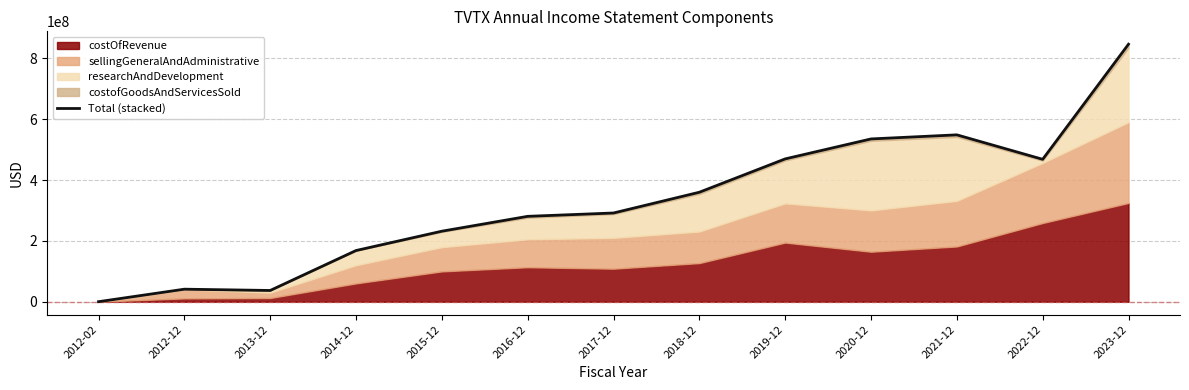

What is the difference between the maximum and minimum values?

846600350